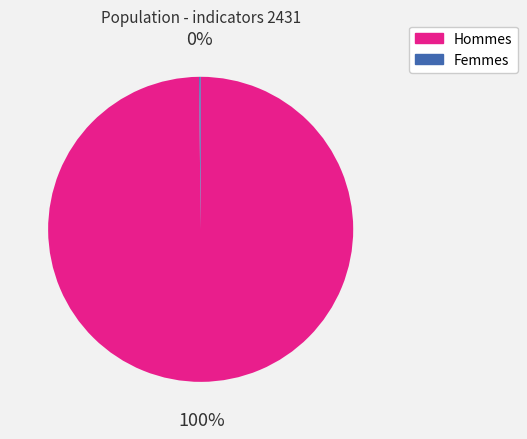

To the nearest percent, what is the difference between the largest and smallest slice percentages?

100%